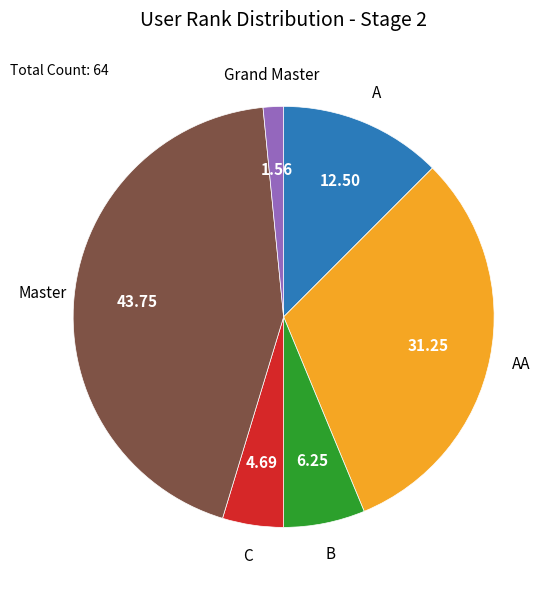

Does any single category account for the majority?

No